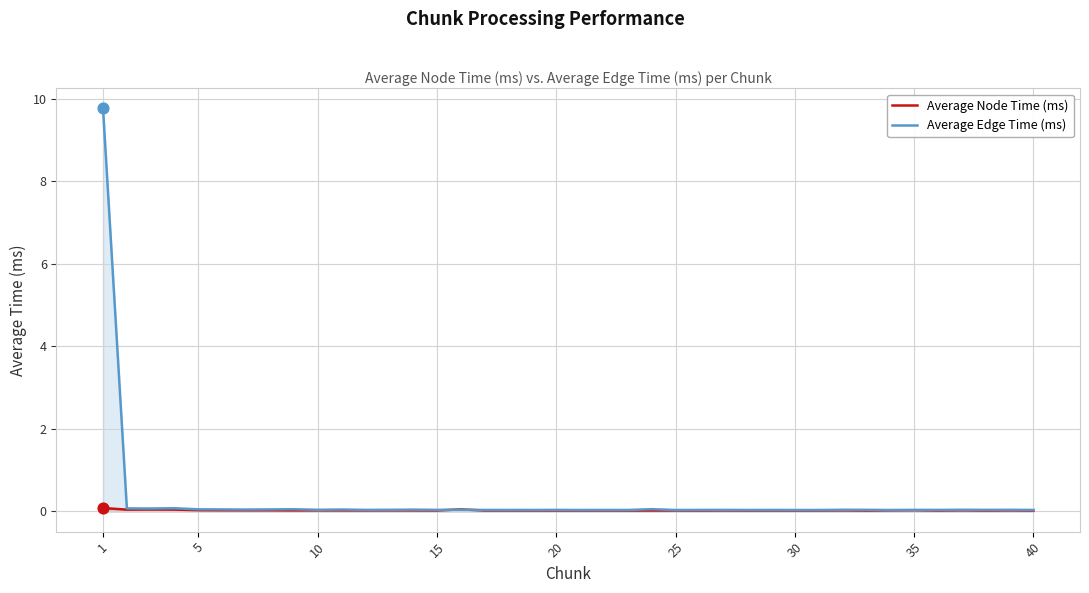

Which series has the largest Y range (max minus min)?

Average Edge Time (ms)